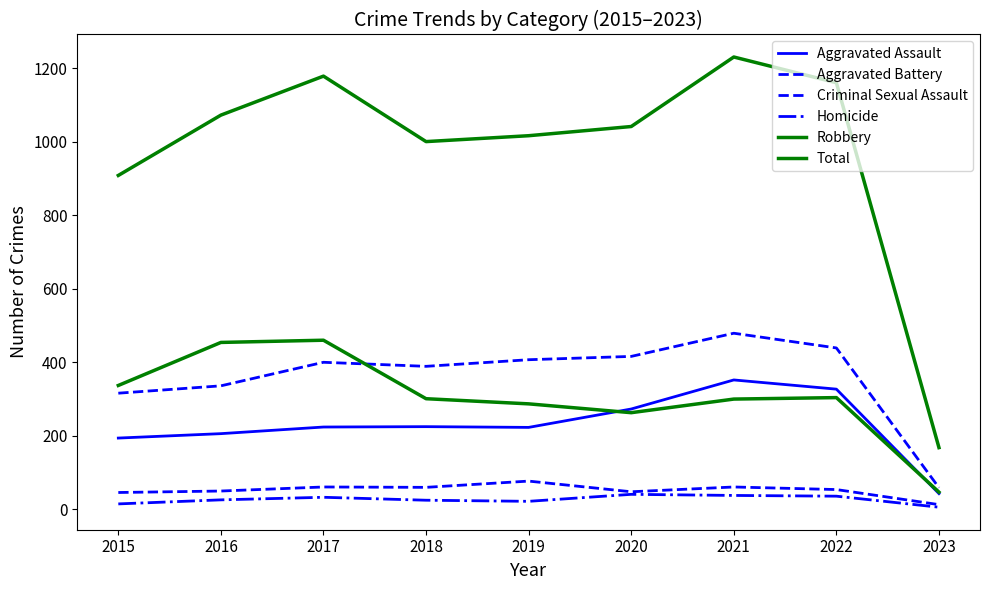

Which series has the widest spread of values?

Total